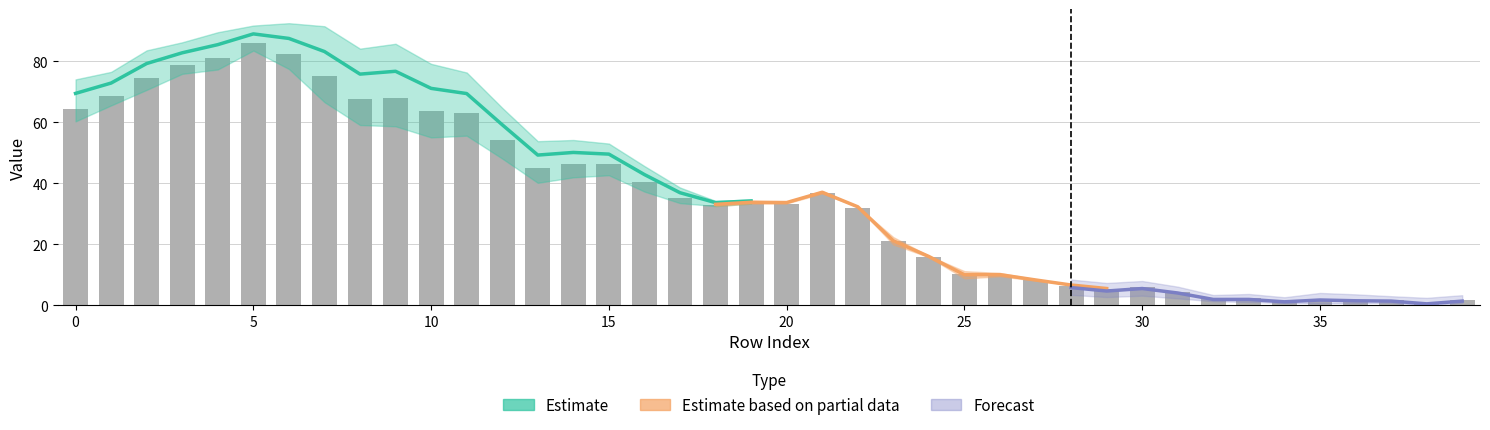

Which category has the lowest value in the t27 series?

38